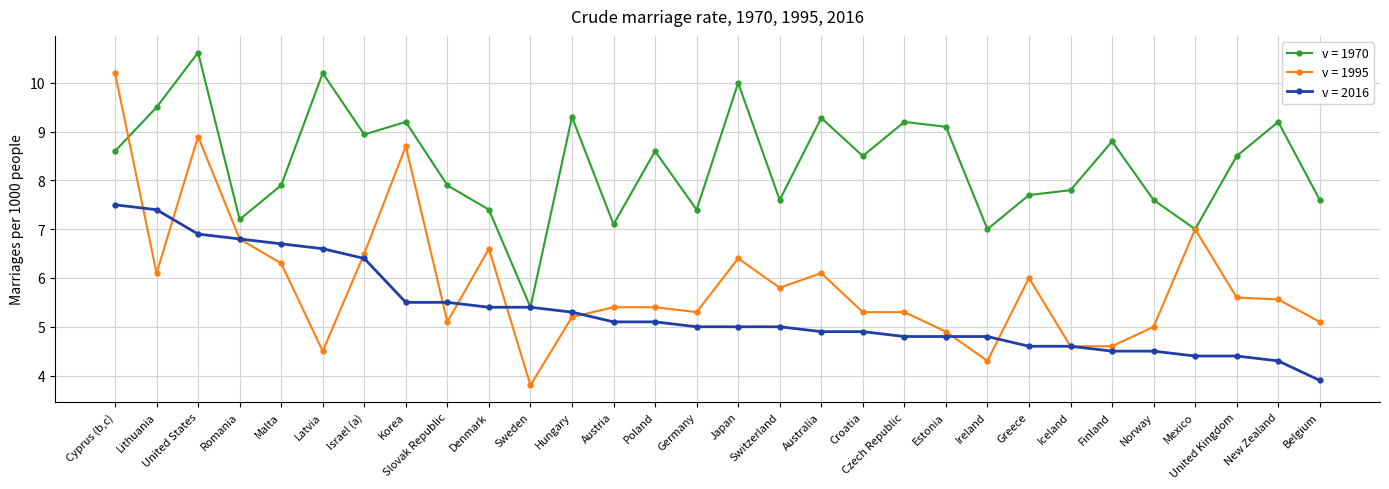

Is it true that v = 1995 equals 6.1 at Sweden?

False